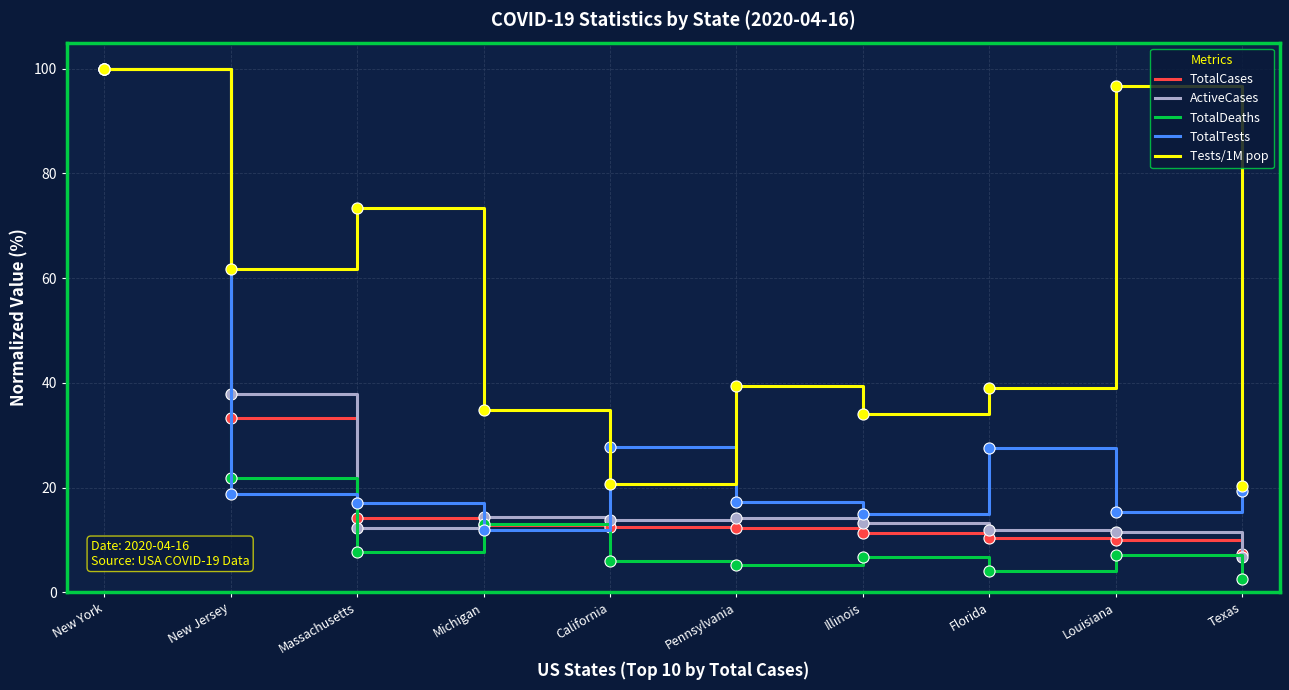

What is the maximum value shown in the chart?

100.0